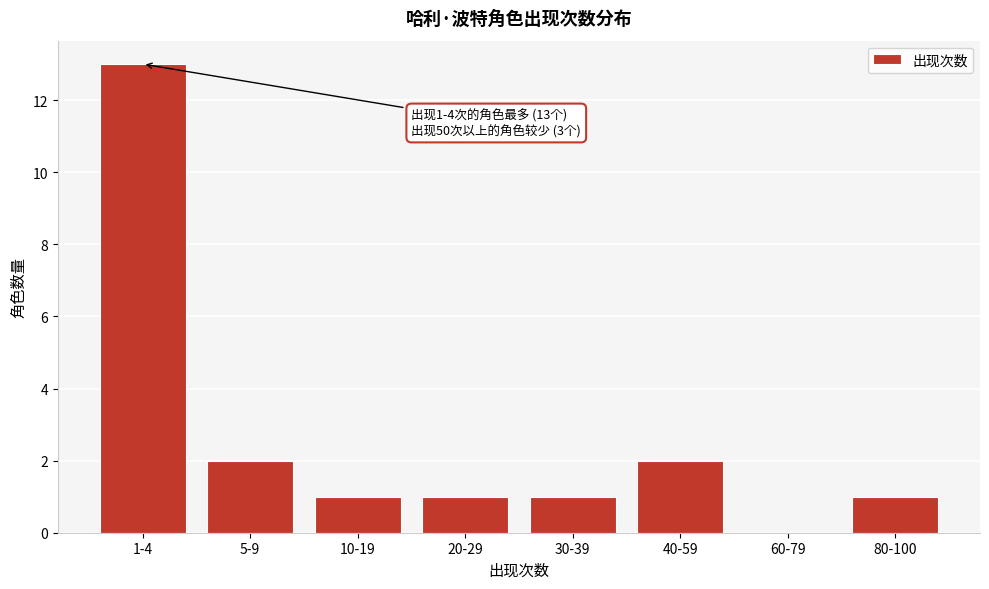

Reading left to right, extract all data points from this chart.

1-4=13	5-9=2	10-19=1	20-29=1	30-39=1	40-59=2	60-79=0	80-100=1